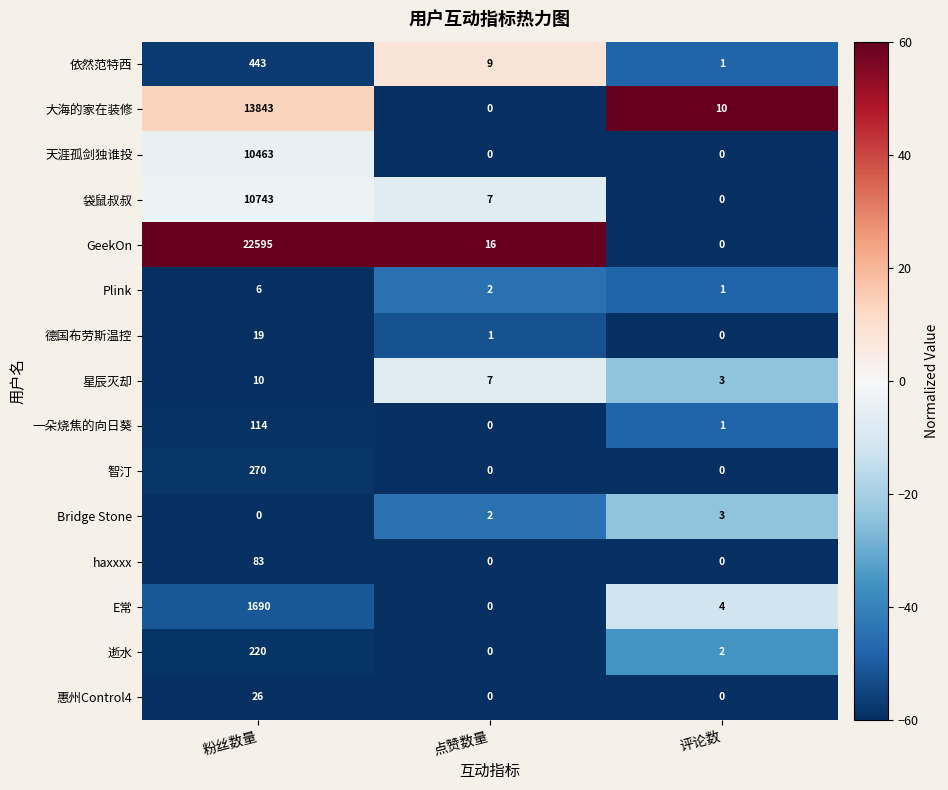

Which label corresponds to the largest value in the chart?

粉丝数量